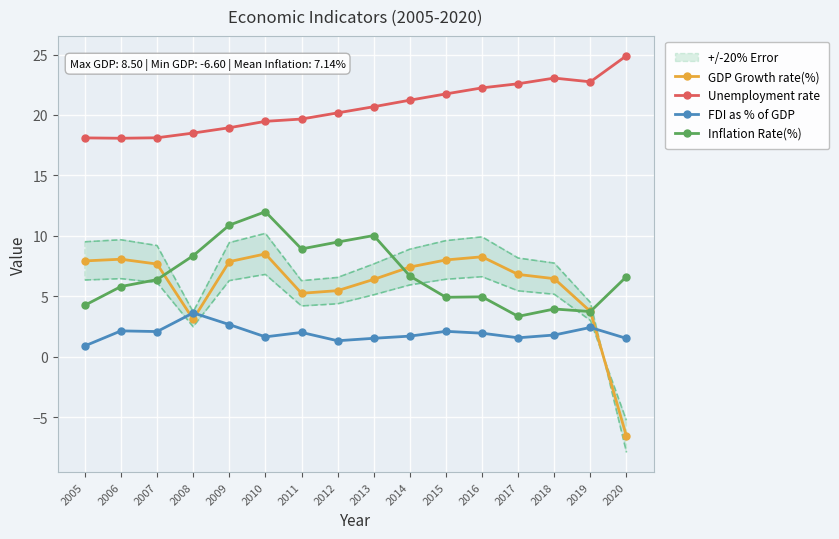

How many lines are shown in the chart?

4